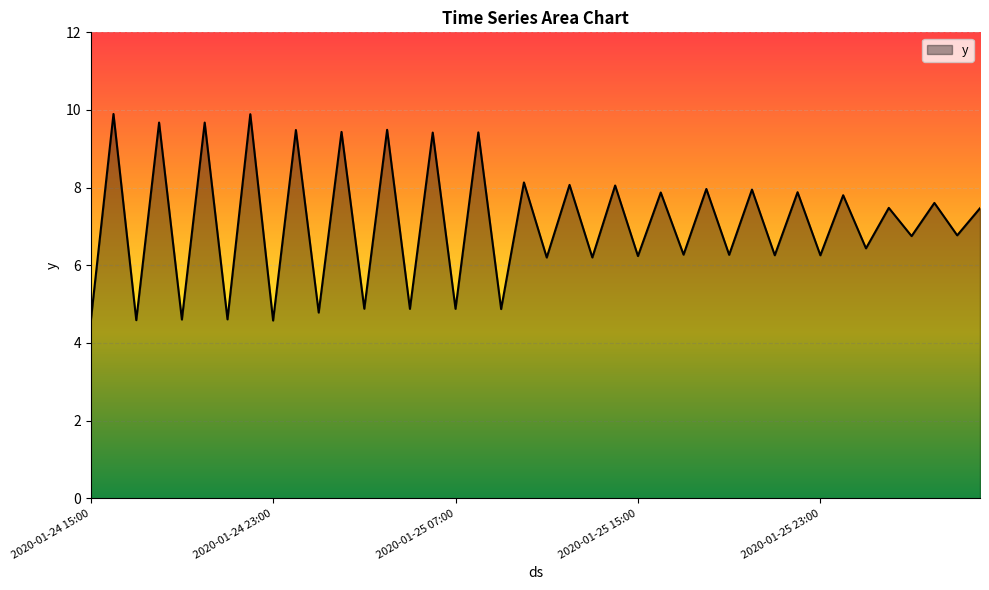

What is the maximum value shown in the chart?

9.9